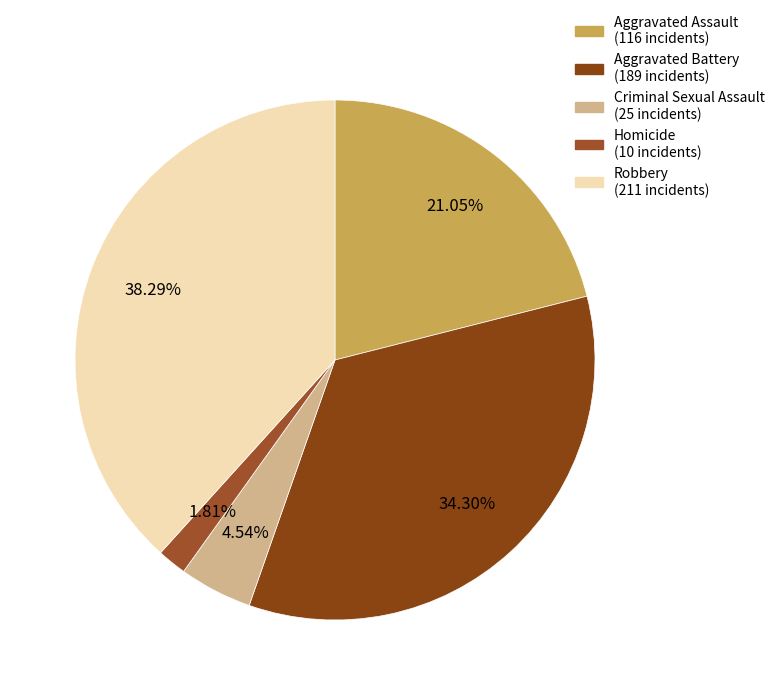

How many slices are in this pie chart?

5